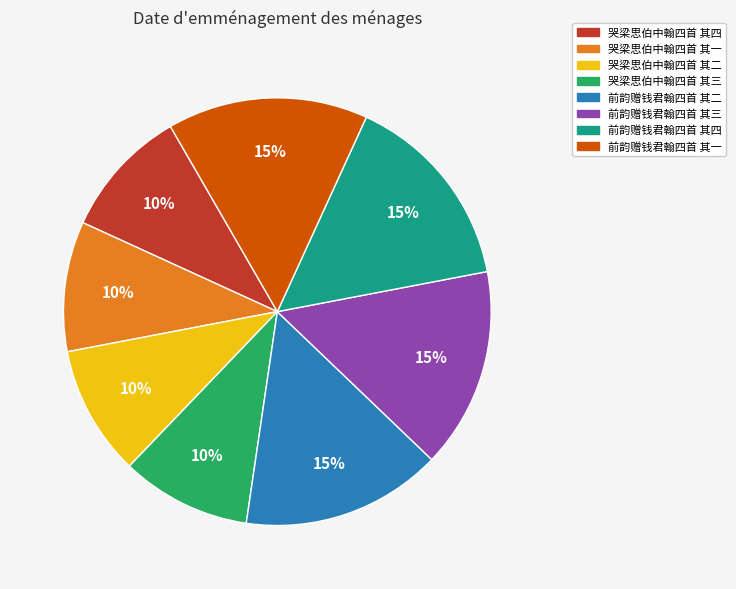

Does 前韵赠钱君翰四首 其三 account for over 50% of the chart?

No